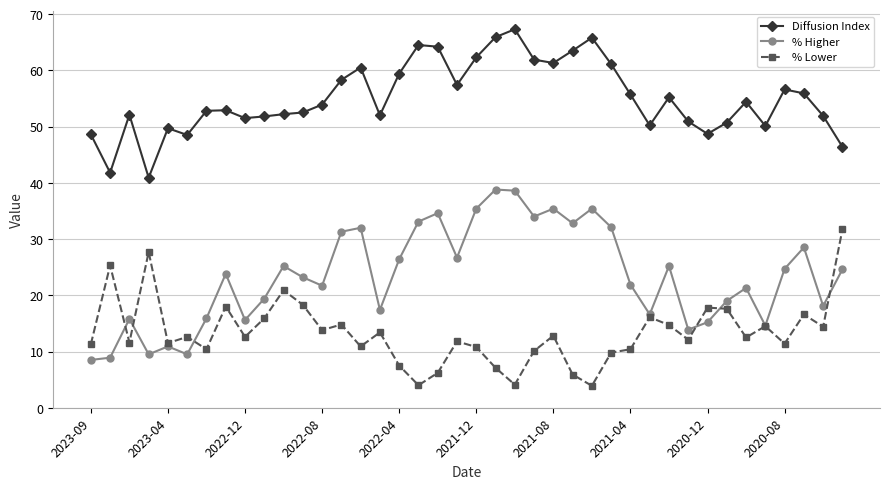

Which series has the largest total across all categories?

Diffusion Index